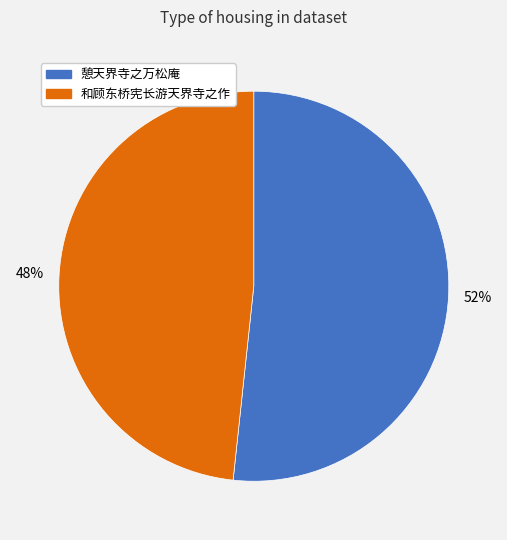

True or false: 憩天界寺之万松庵 accounts for 60% of the total.

False